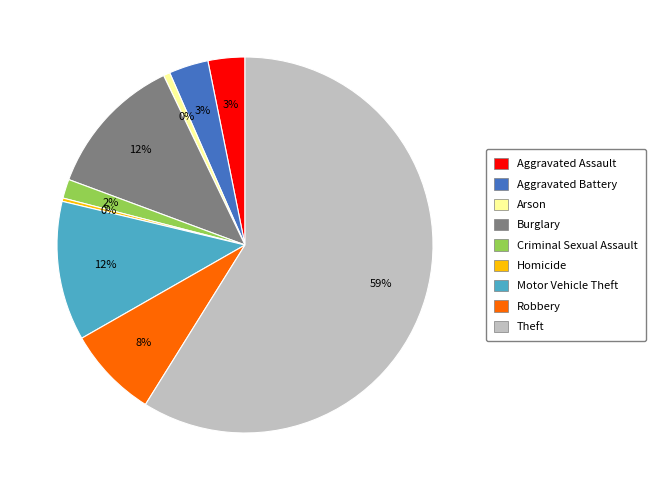

How much of the chart is everything except Theft?

41.1%